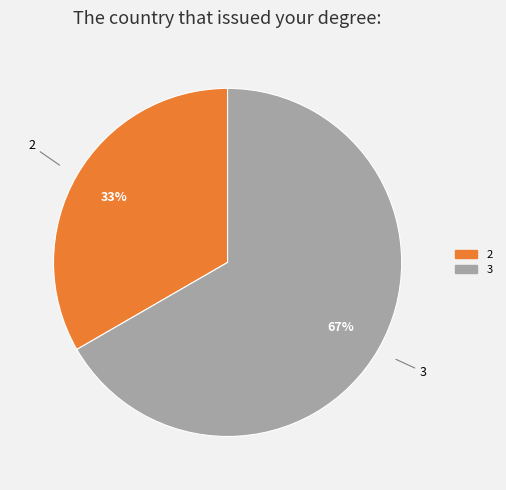

Is the sum of 2 and 3 greater than half?

Yes